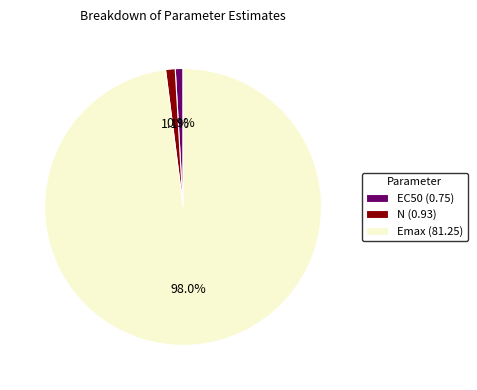

To the nearest percent, what is the difference between the Emax and EC50 slice percentages?

97%